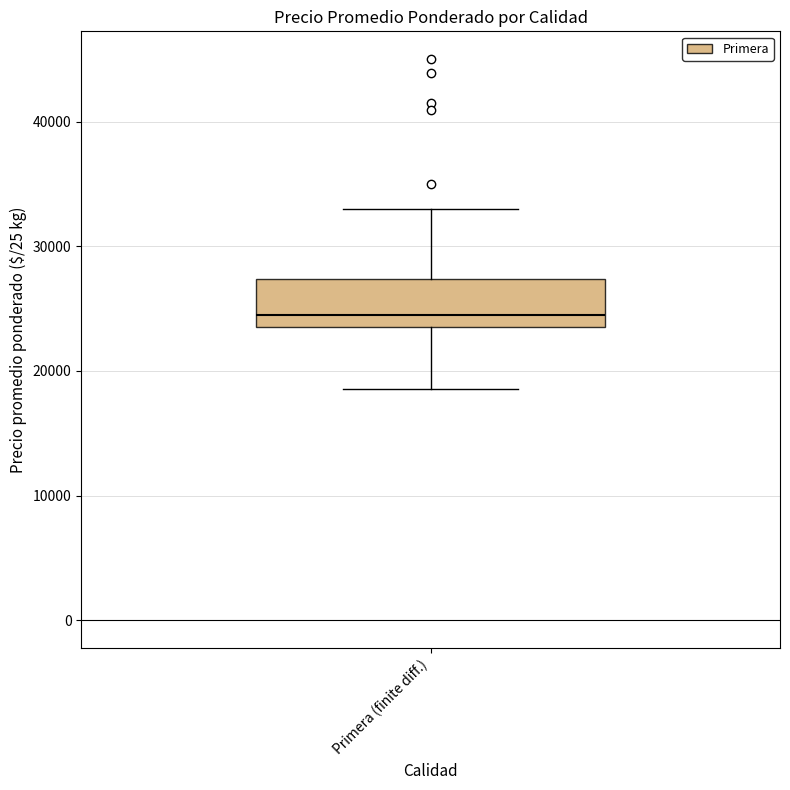

Read this box plot against the y-axis: the position of the median line, the range covered by the box, and the ends of both whiskers. The values are not printed on the chart, so give them approximately, as read against the axis.

median 25000, box 24000 to 27000, whiskers 19000 to 33000